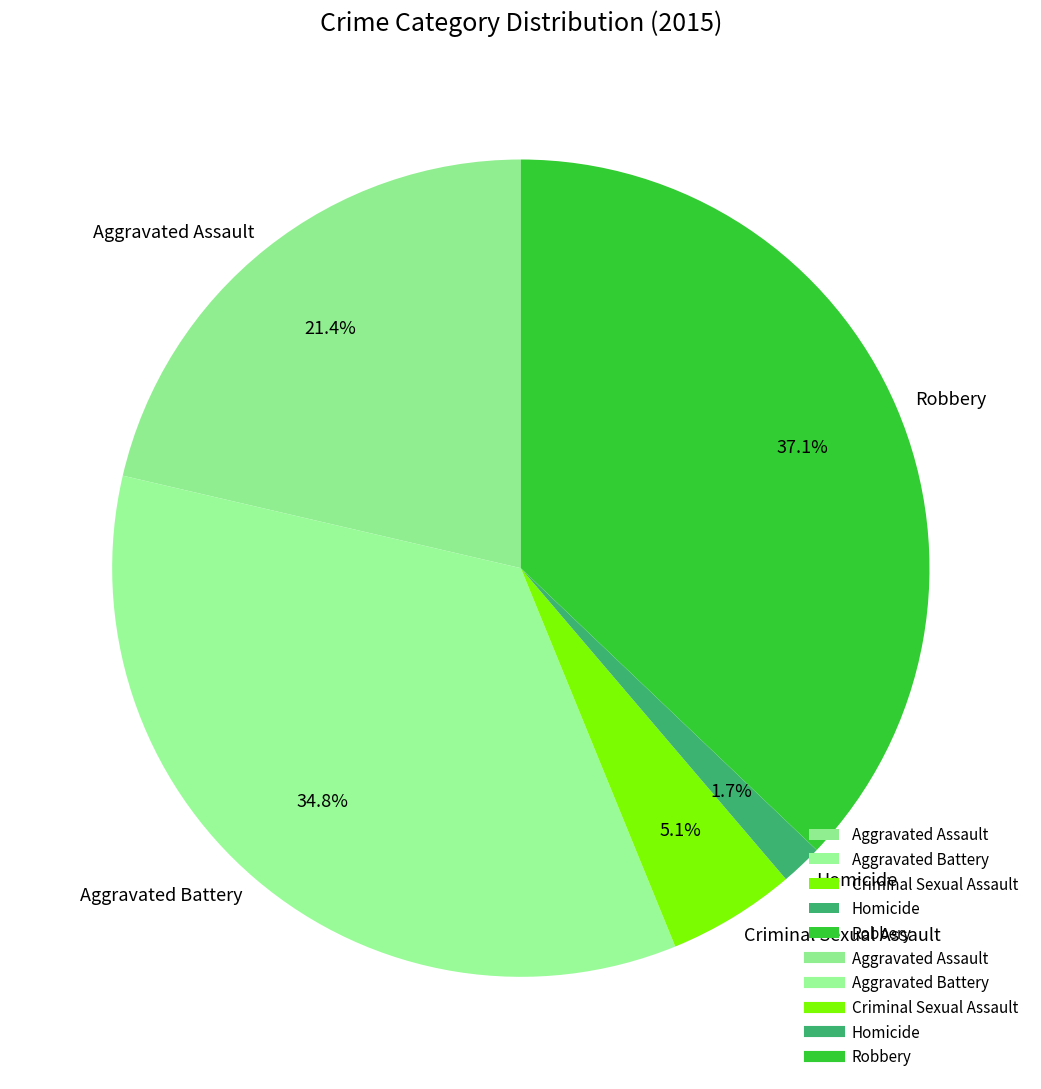

How many segments does this pie chart have?

5